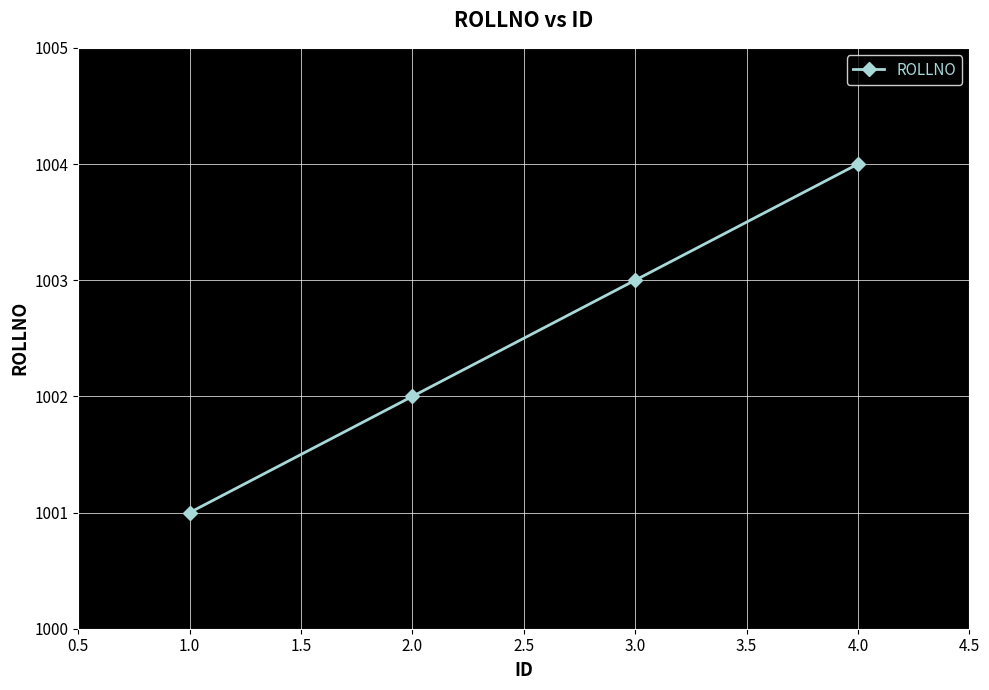

How many values are below 1003?

2